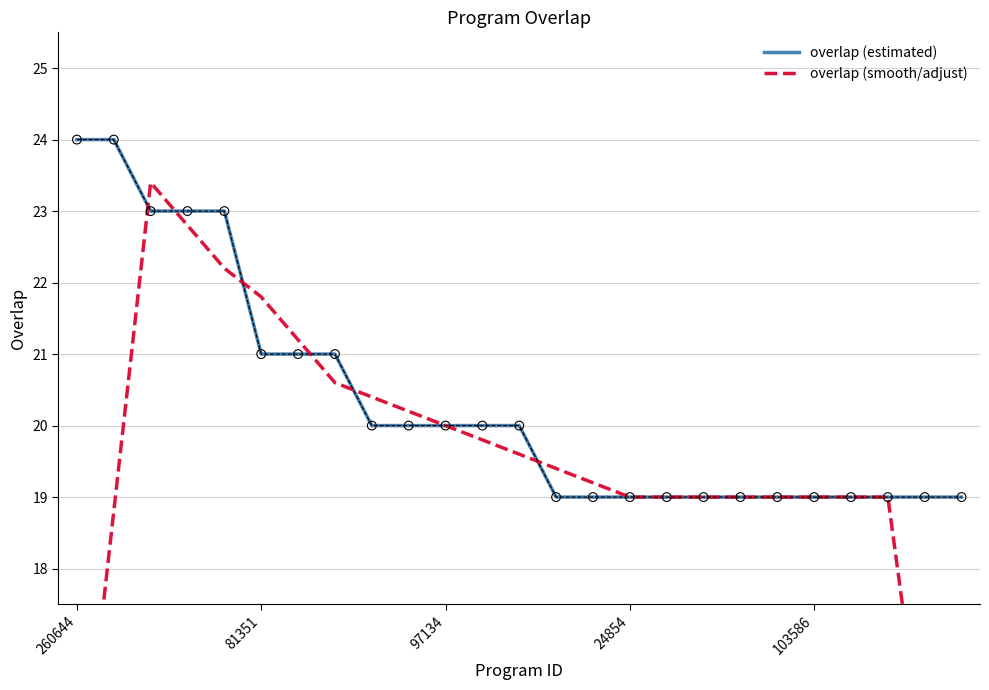

Which series has the largest total across all categories?

overlap (estimated)